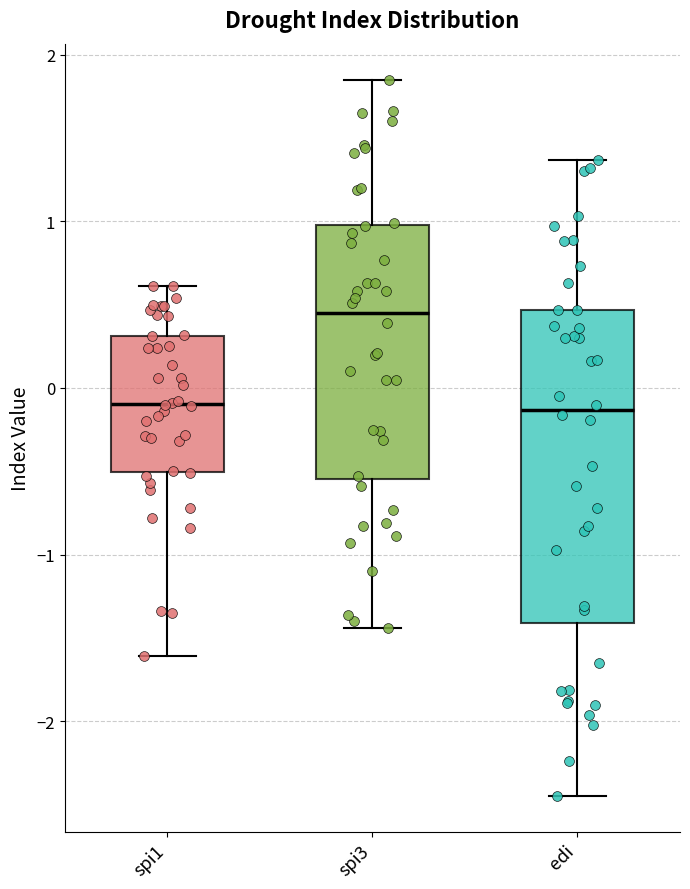

Reading left to right, transcribe this box plot: for each box, give where its median line is, the range the box spans, and where its two whiskers end, as read against the y-axis. The values are not printed on the chart, so give them approximately, as read against the axis.

spi1: median -0.1, box -0.5 to 0.3, whiskers -1.6 to 0.6
spi3: median 0.5, box -0.5 to 1.0, whiskers -1.4 to 1.9
edi: median -0.1, box -1.4 to 0.5, whiskers -2.4 to 1.4